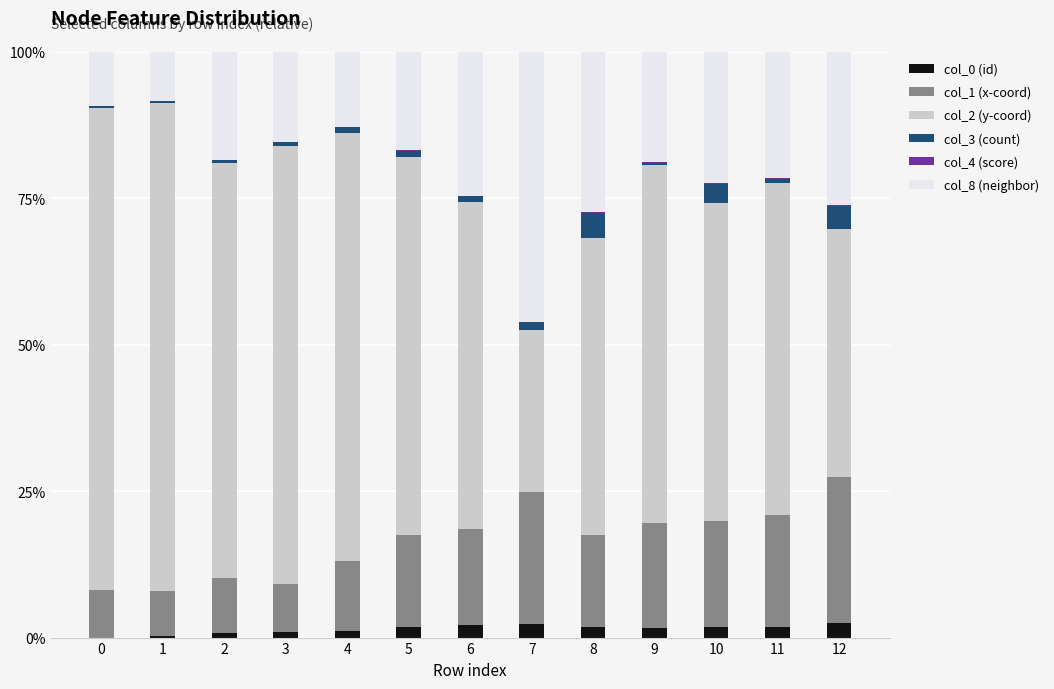

Rank the categories by col_8 (neighbor) value from lowest to highest.

1, 0, 4, 3, 5, 2, 9, 11, 10, 6, 12, 8, 7